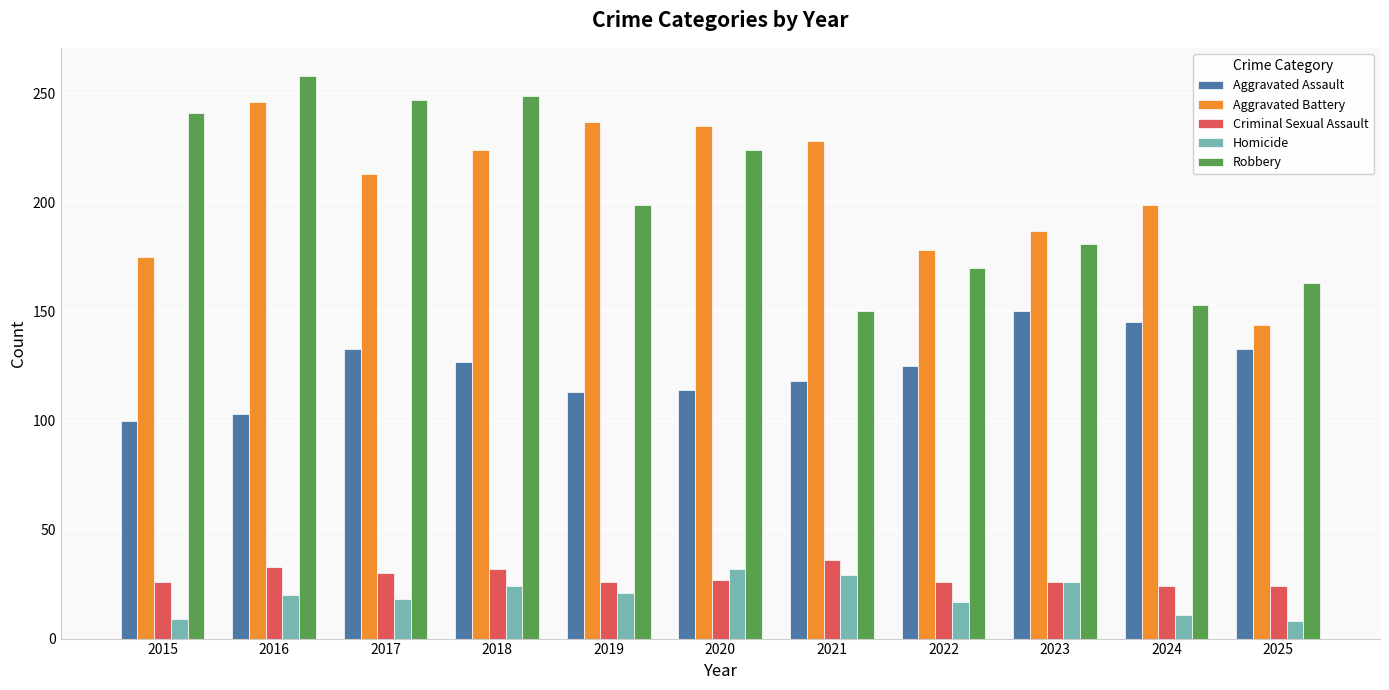

The value of Robbery at 2024 is 102. True or false?

False